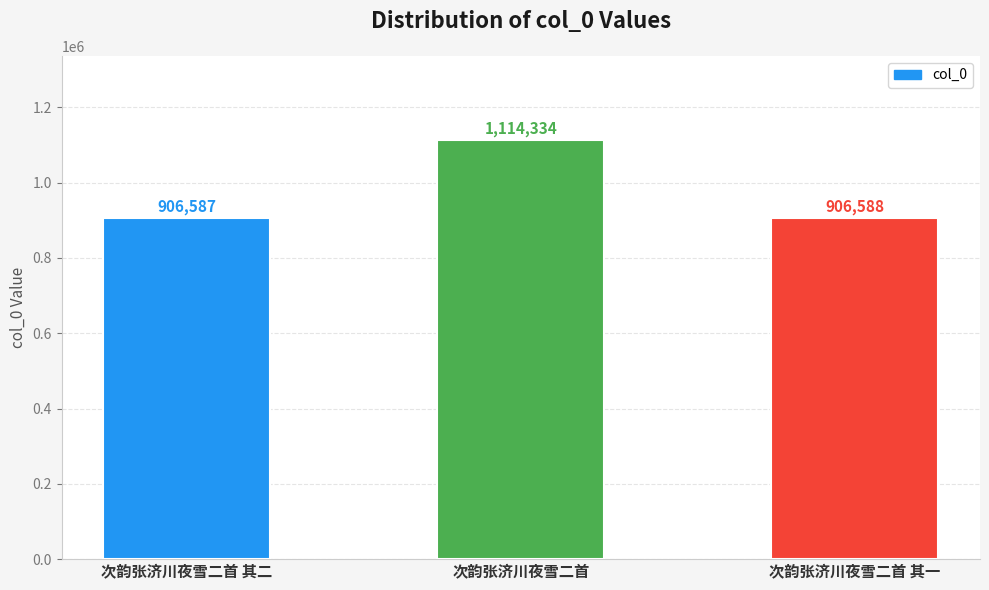

What is the average value?

975836